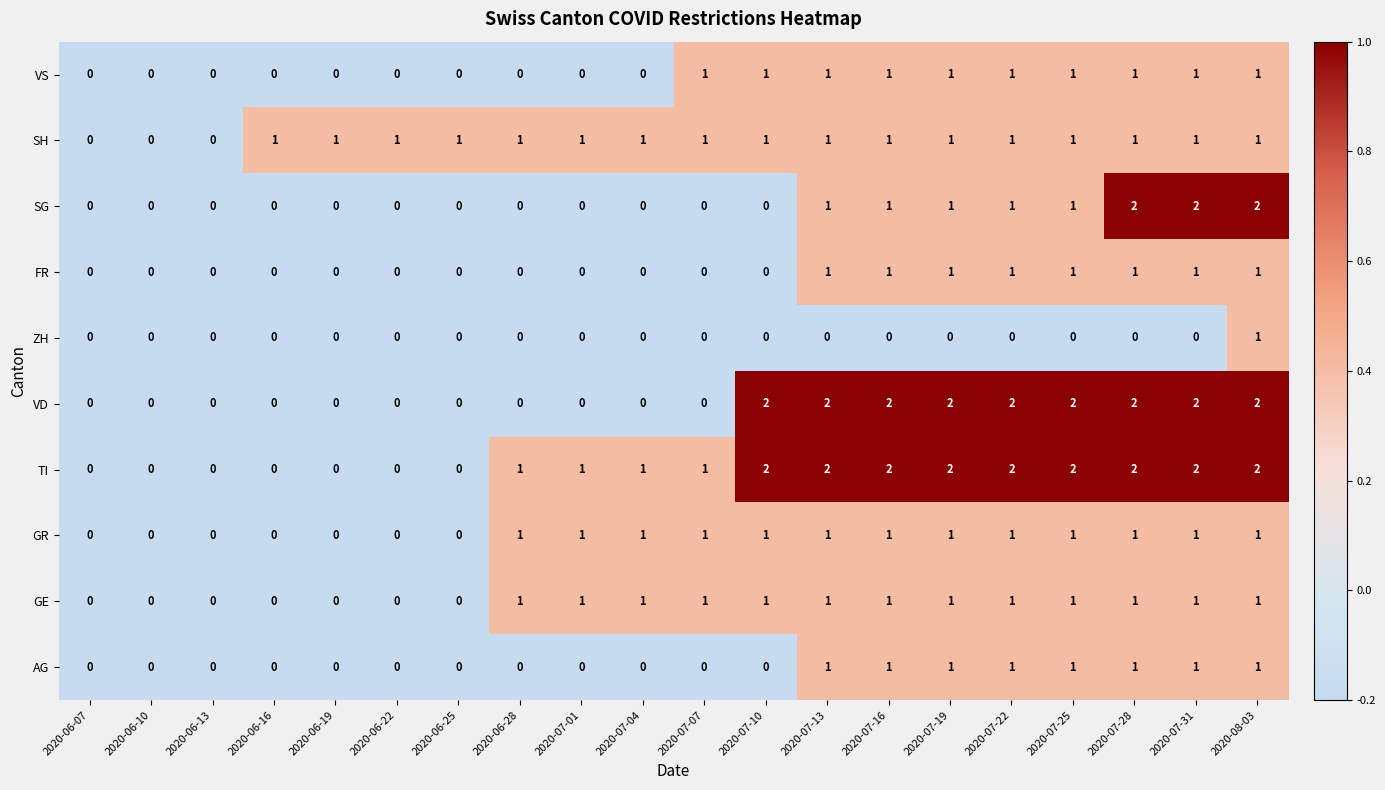

The value of SG at 2020-07-22 is 1. True or false?

True